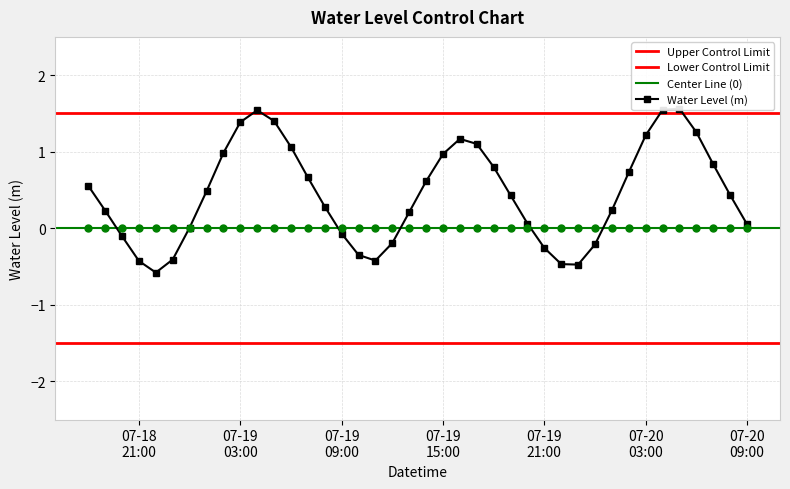

True or false: there are more than 1 points higher than both neighbors.

True